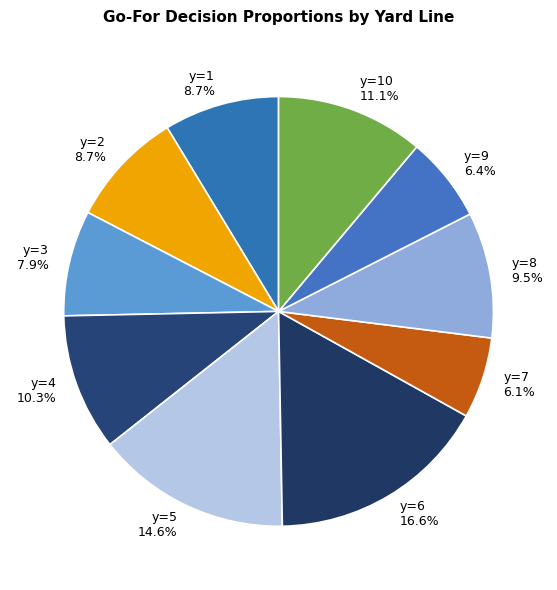

How many slices are in this pie chart?

10